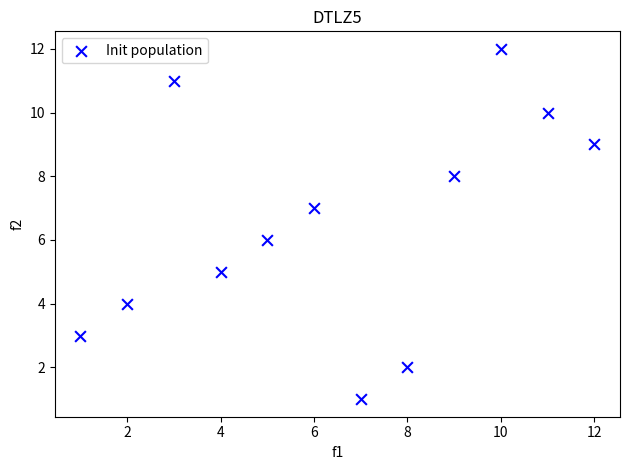

What is the range of X values (max minus min)?

11